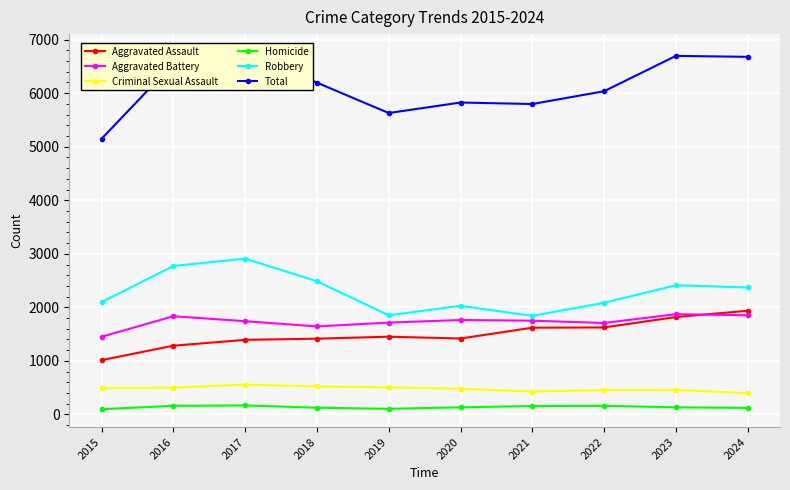

True or false: Robbery and Aggravated Assault cross at least once.

False